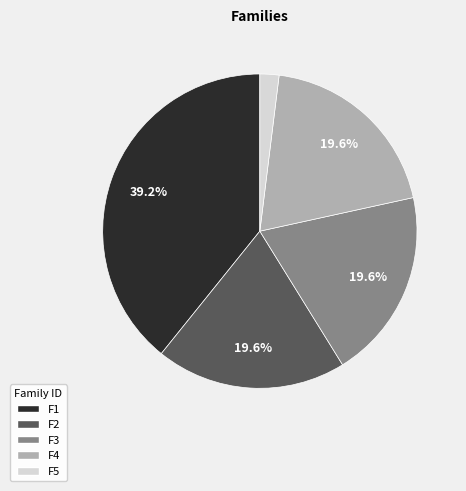

How many slices are in this pie chart?

5